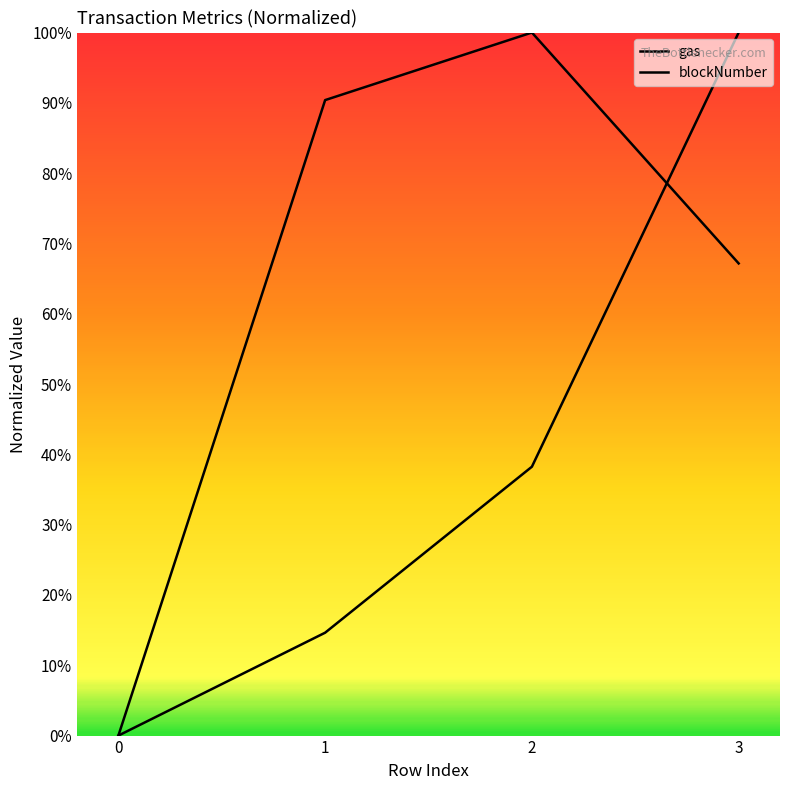

How many lines are shown in the chart?

2